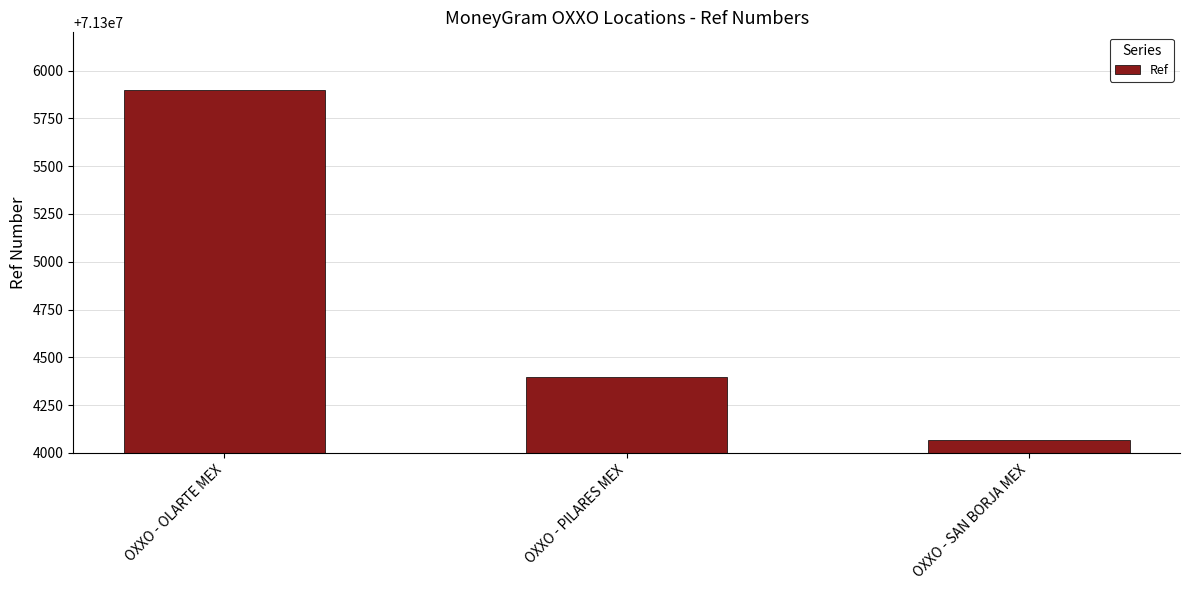

What value does the data have at OXXO - PILARES MEX, to the nearest 10?

71304400